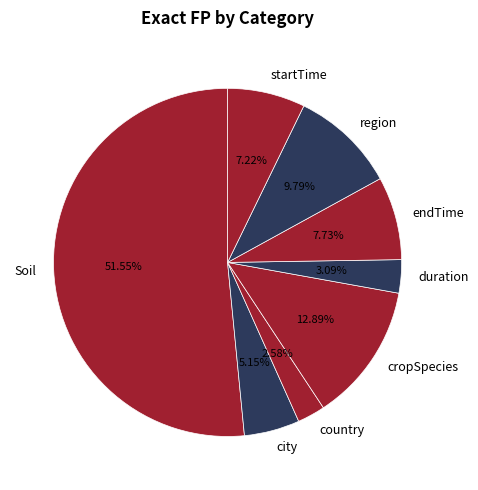

To the nearest percent, what percentage of the pie is startTime?

7%